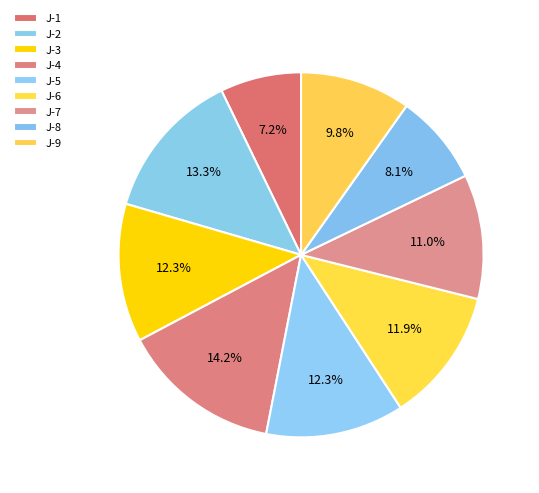

To the nearest percent, what portion does J-5 represent?

12%